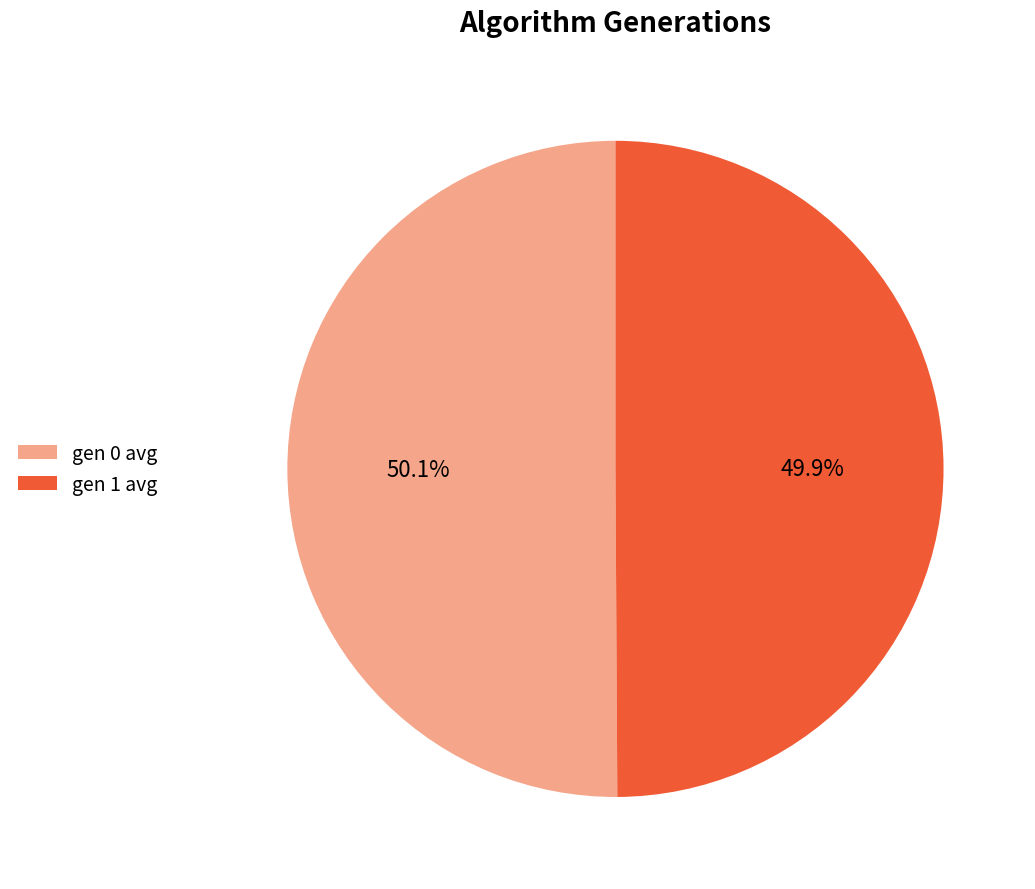

Combined, what portion of the pie is gen 0 avg and gen 1 avg?

100.0%